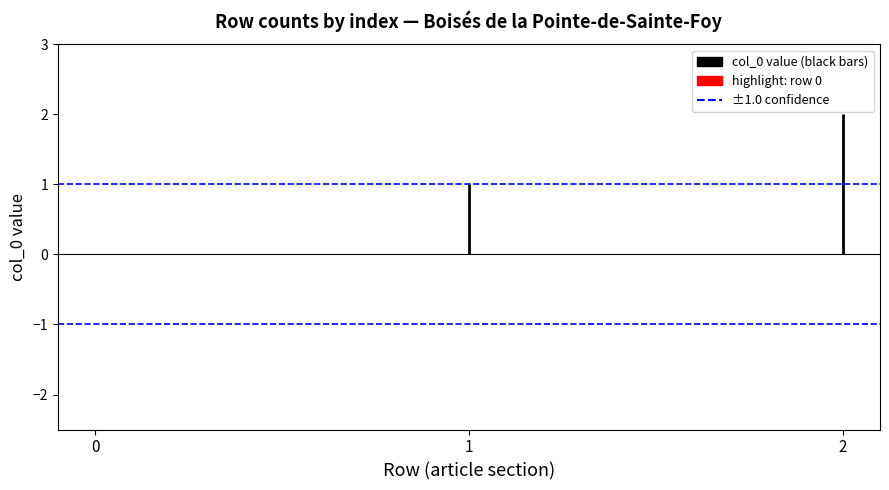

How many data points are less than 1?

1